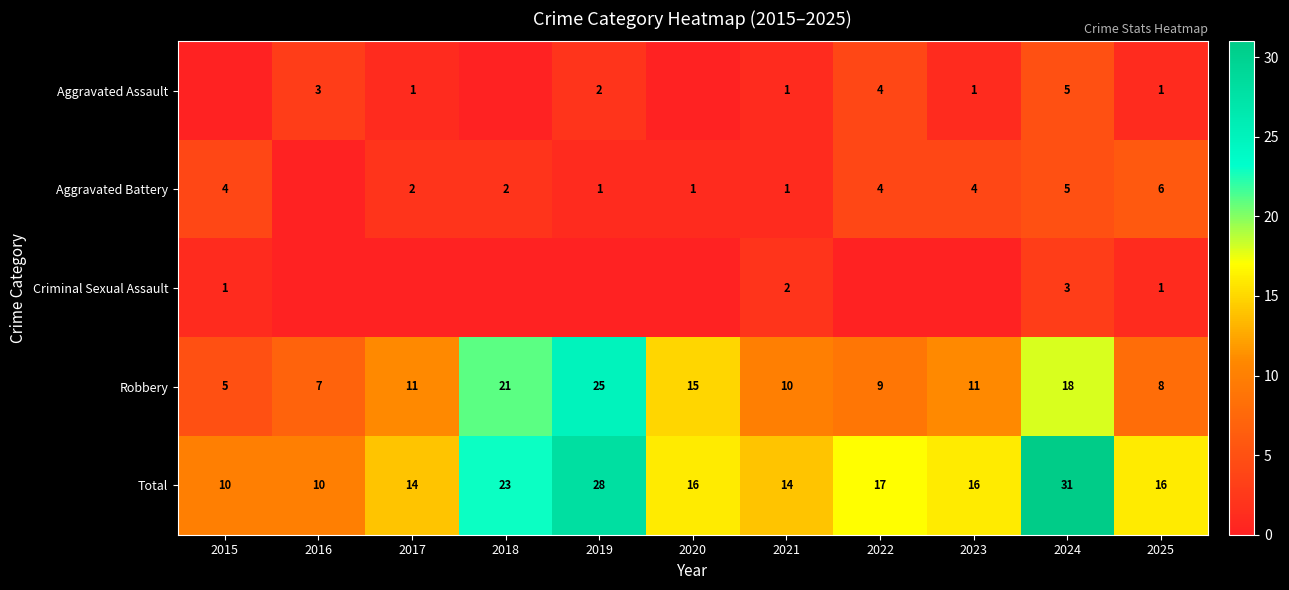

Between 2022 and 2023, which is larger?

2022